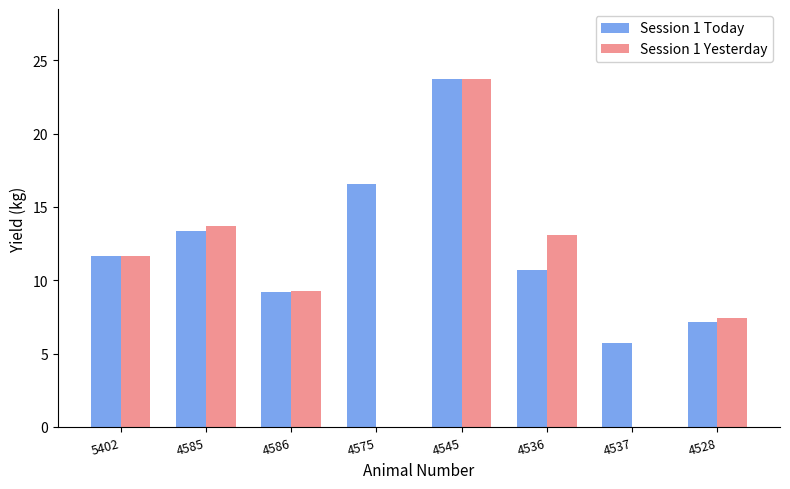

Which series changed the most between 5402 and 4585?

Session 1 Yesterday